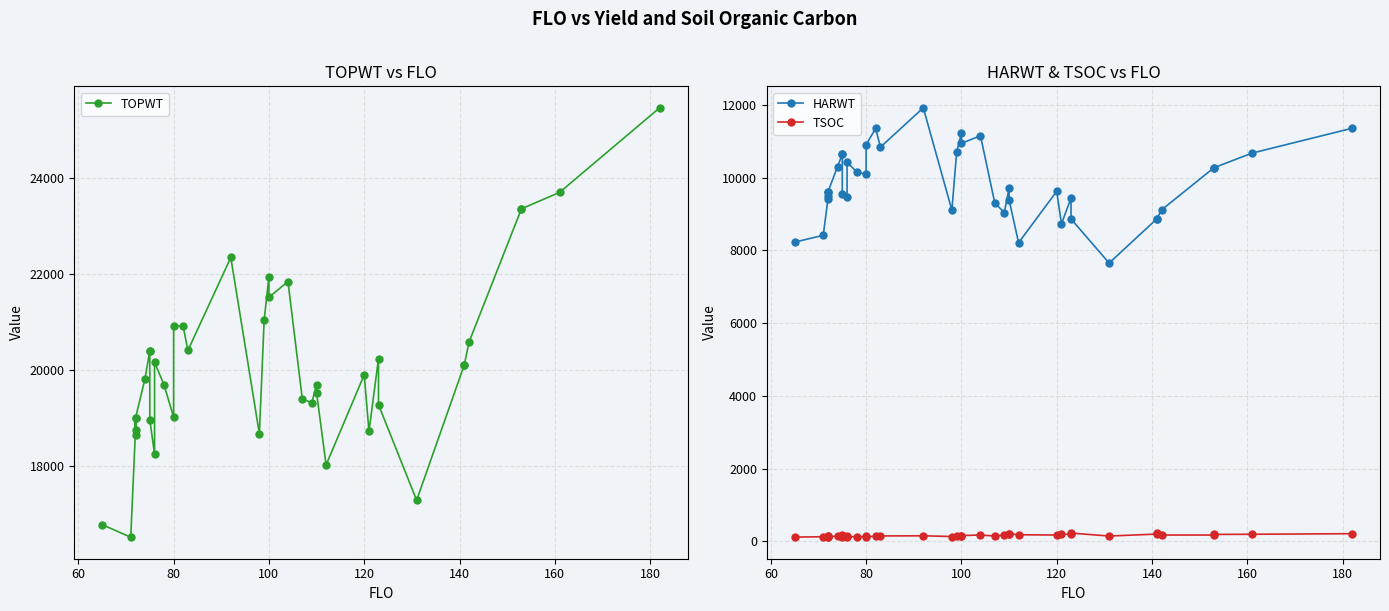

What is the greatest value displayed?

25468